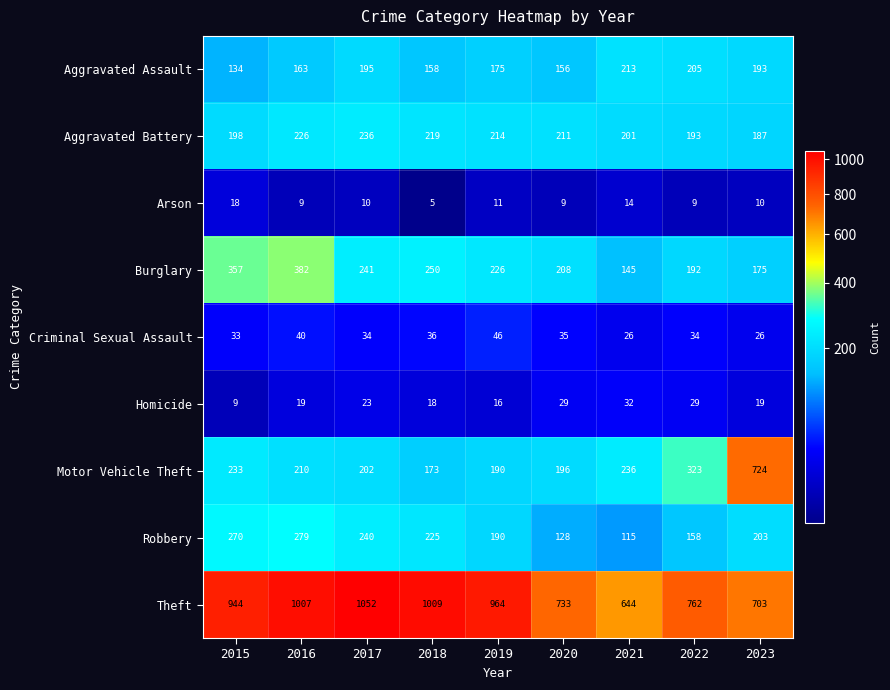

List the series in order of their peak value, lowest first.

Arson, Homicide, Criminal Sexual Assault, Aggravated Assault, Aggravated Battery, Robbery, Burglary, Motor Vehicle Theft, Theft